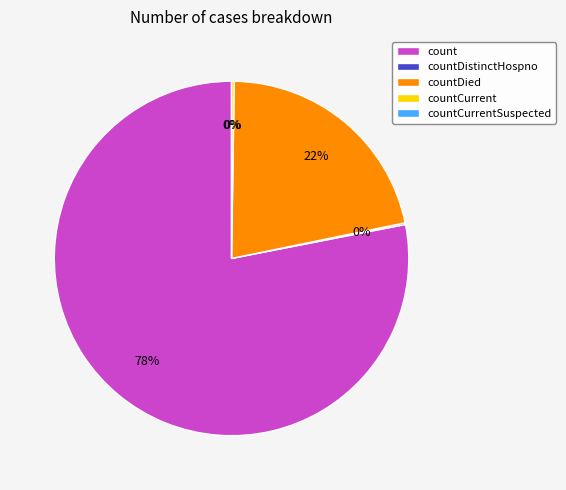

What portion of the pie excludes countDistinctHospno?

99.8%